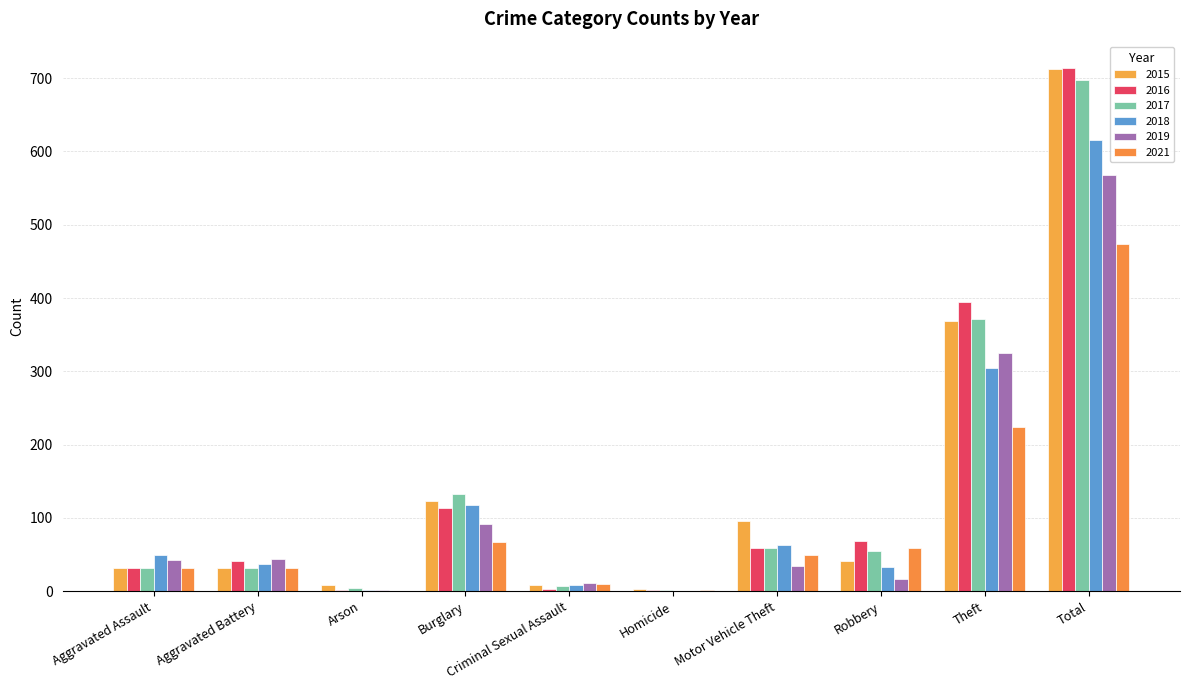

How many categories are shown in the chart?

10